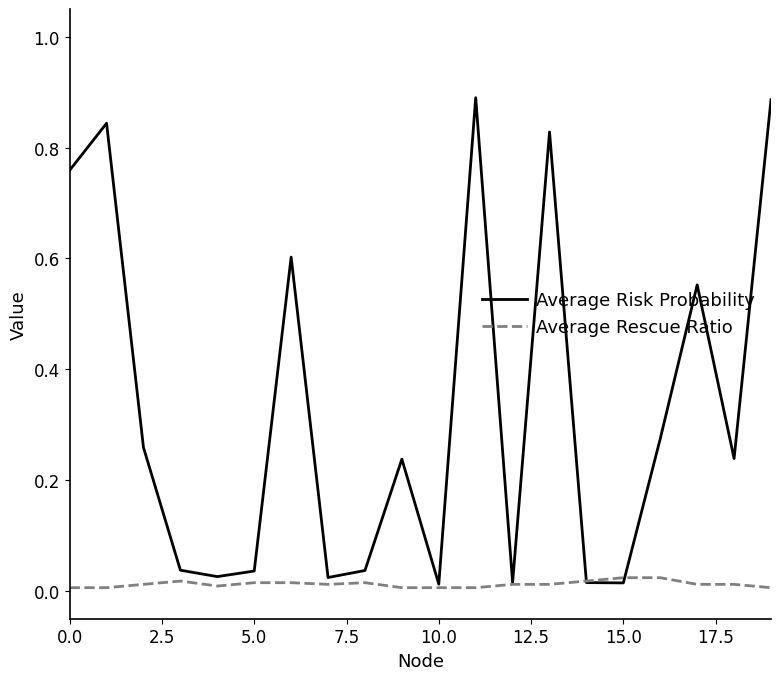

Which series has the largest total across all categories?

Average Risk Probability